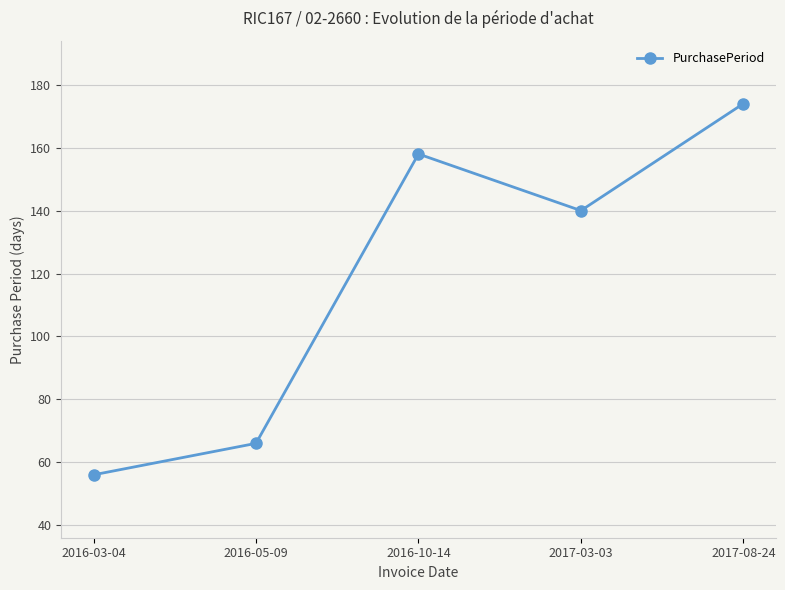

How many values are below 140?

2